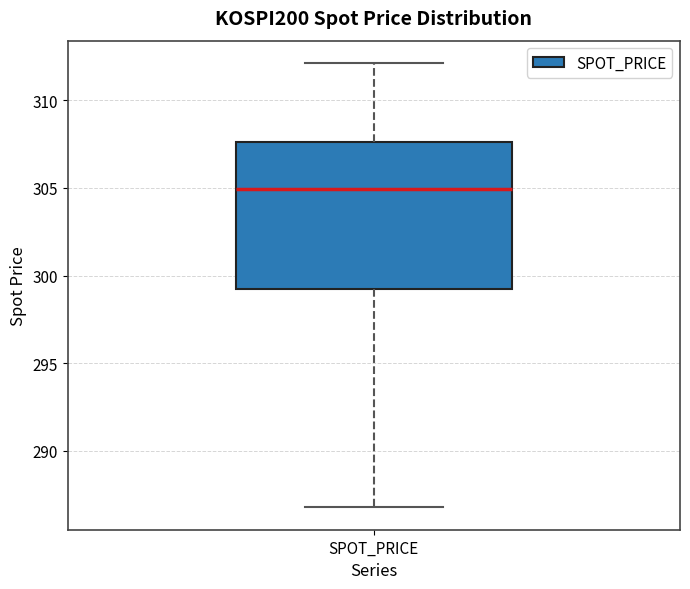

Read this box plot against the y-axis: the position of the median line, the range covered by the box, and the ends of both whiskers. The values are not printed on the chart, so give them approximately, as read against the axis.

median 305.0, box 299.0 to 307.5, whiskers 287.0 to 312.0